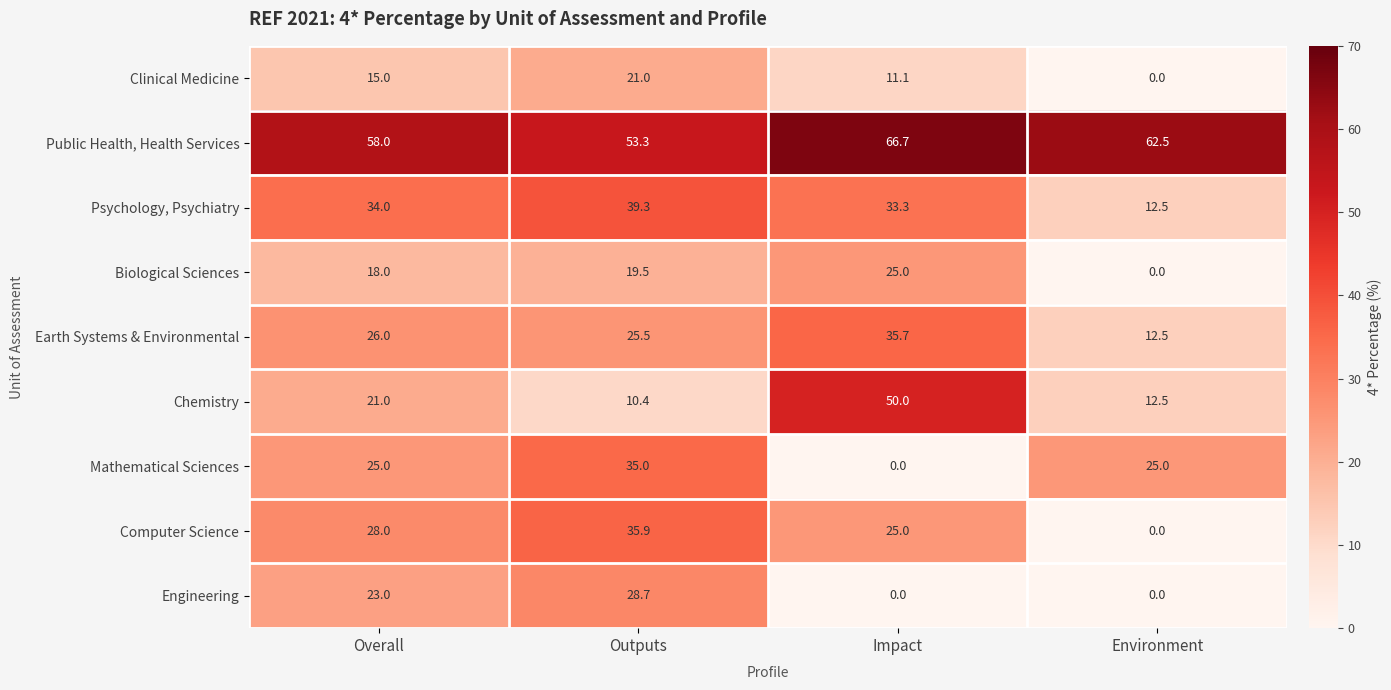

At Overall, list the series in order from largest to smallest.

Public Health, Health Services, Psychology, Psychiatry, Computer Science, Earth Systems & Environmental, Mathematical Sciences, Engineering, Chemistry, Biological Sciences, Clinical Medicine